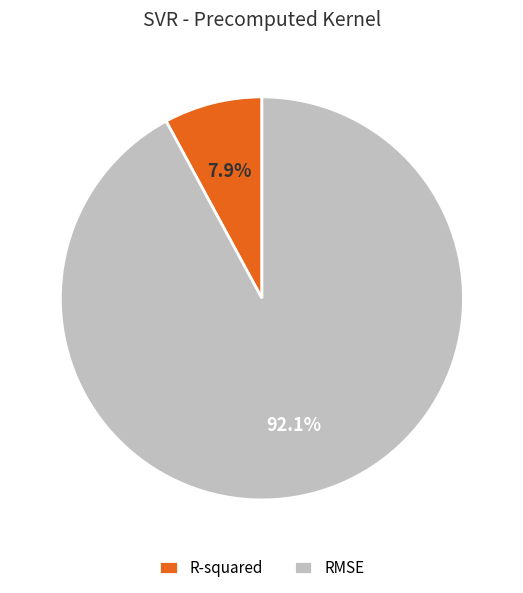

Which slice is the largest?

RMSE